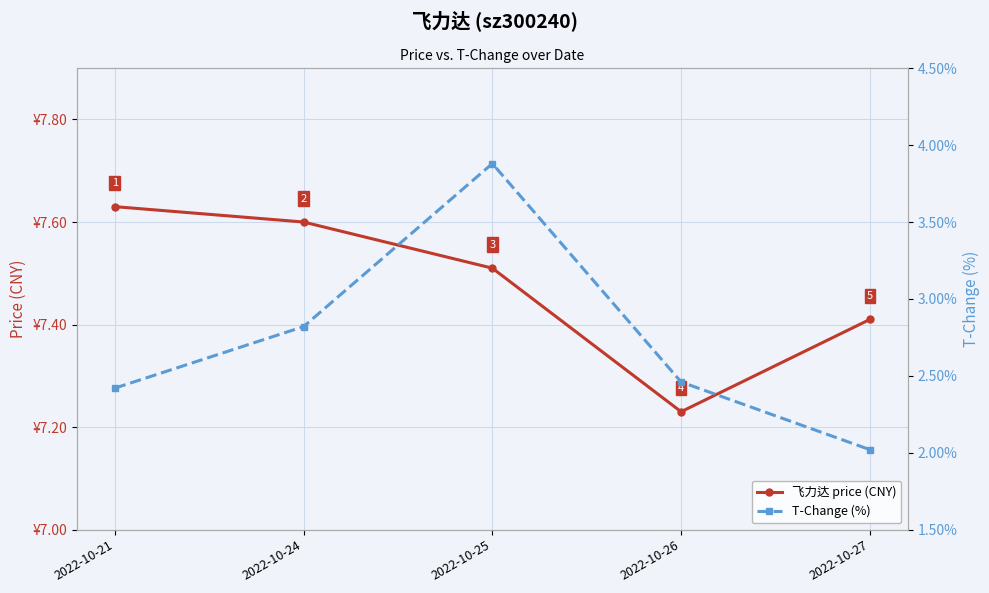

What is the difference between the T-Change (%) values at 2022-10-21 and 2022-10-25?

1.5